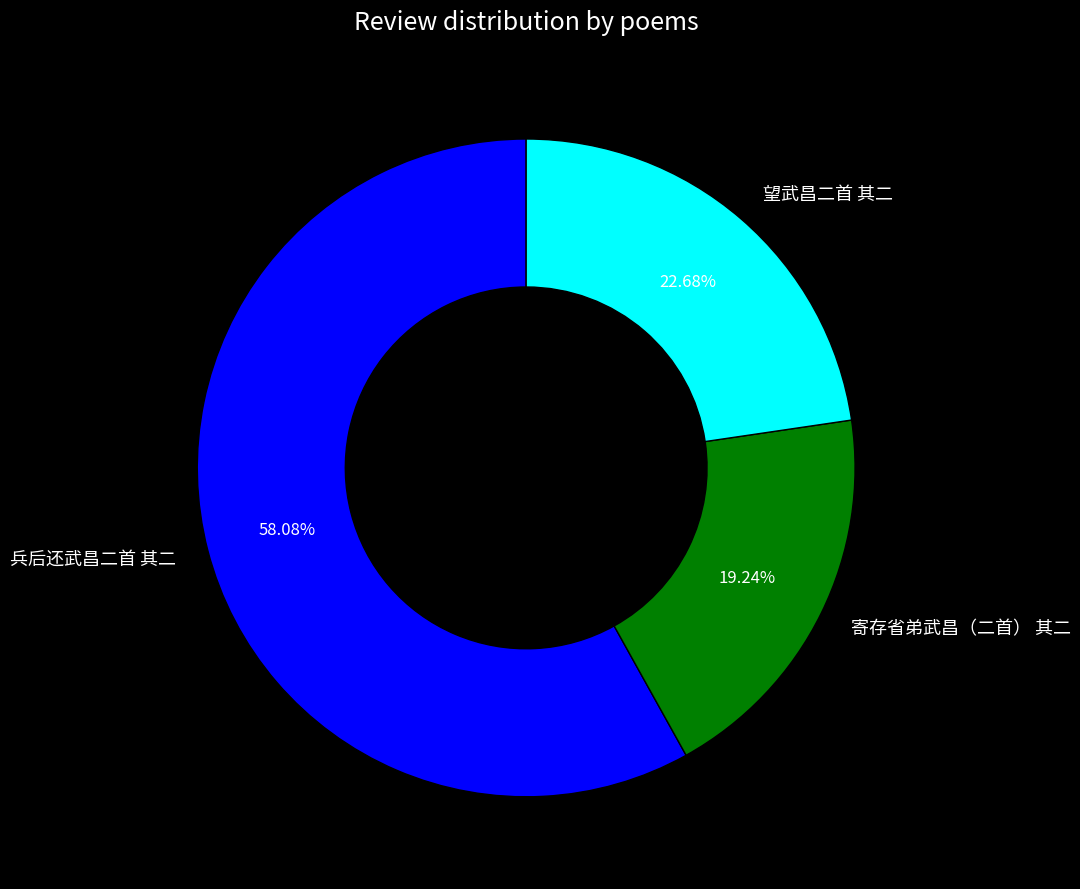

What is the ratio of the value at 望武昌二首 其二 to the value at 寄存省弟武昌（二首） 其二?

1.2